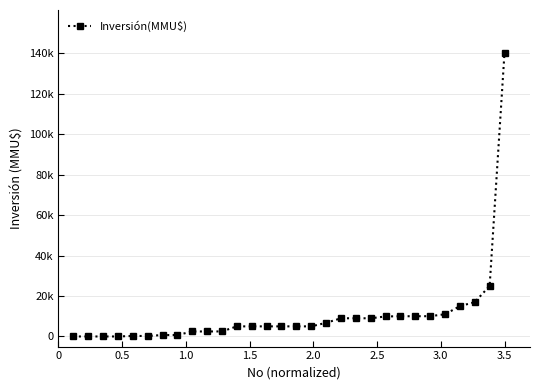

Is this an area chart (filled region under the line)?

No